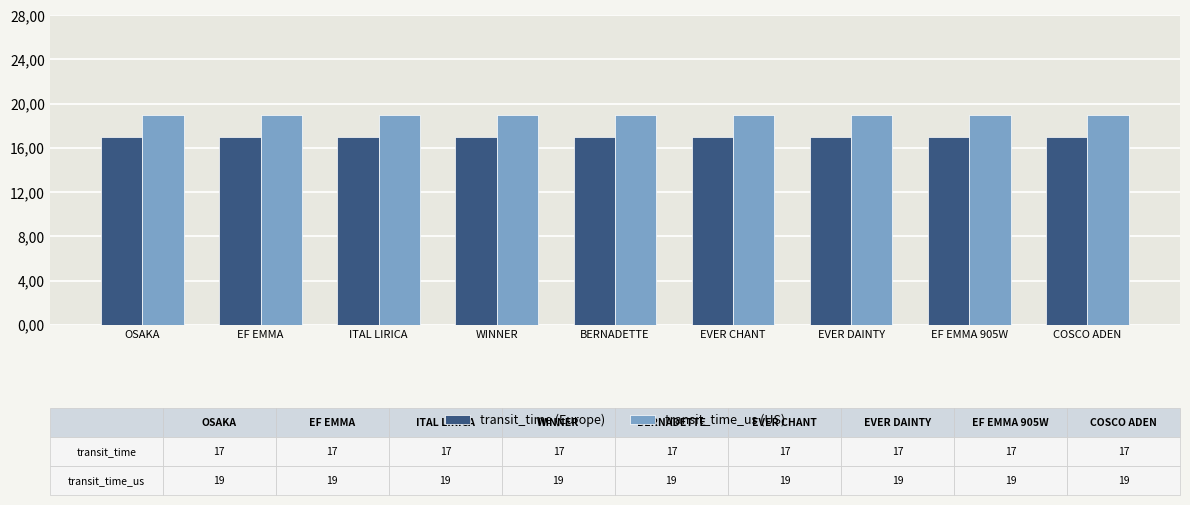

The value of transit_time_us at EF EMMA 905W is 13. True or false?

False